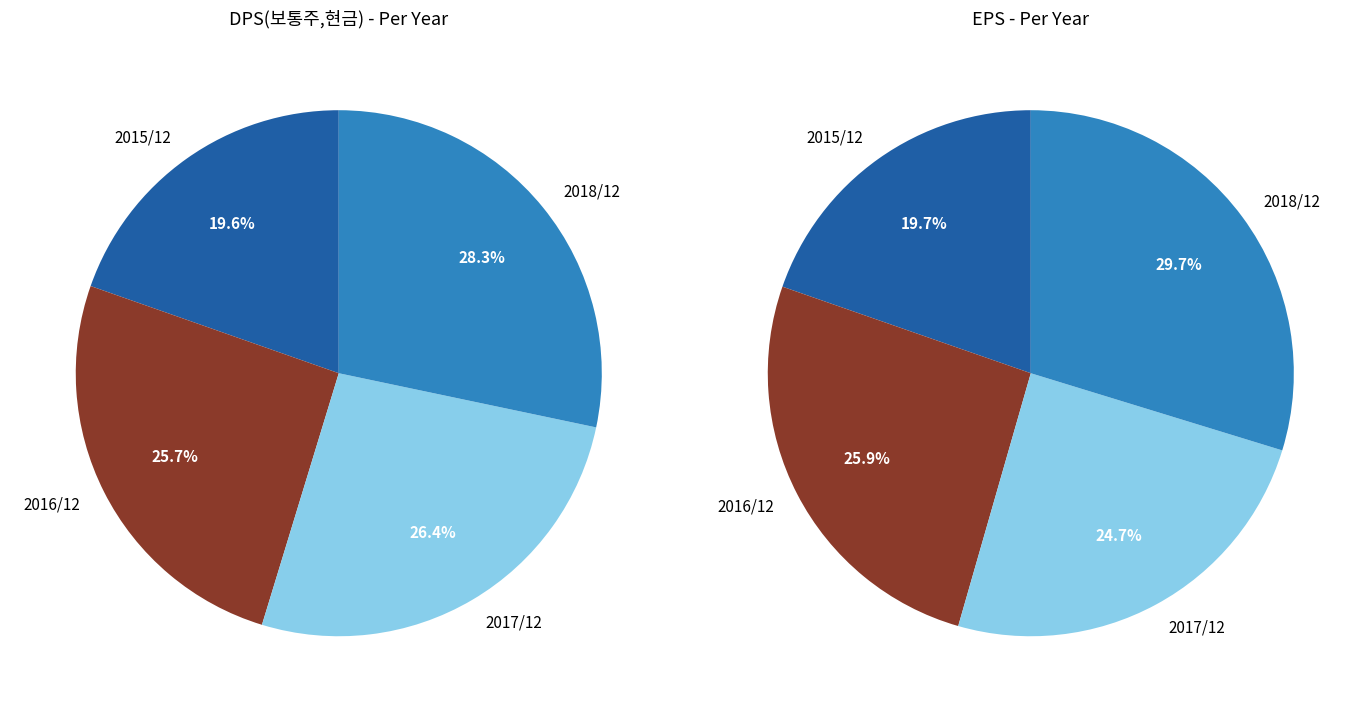

What is the smallest slice in the pie chart?

2015/12